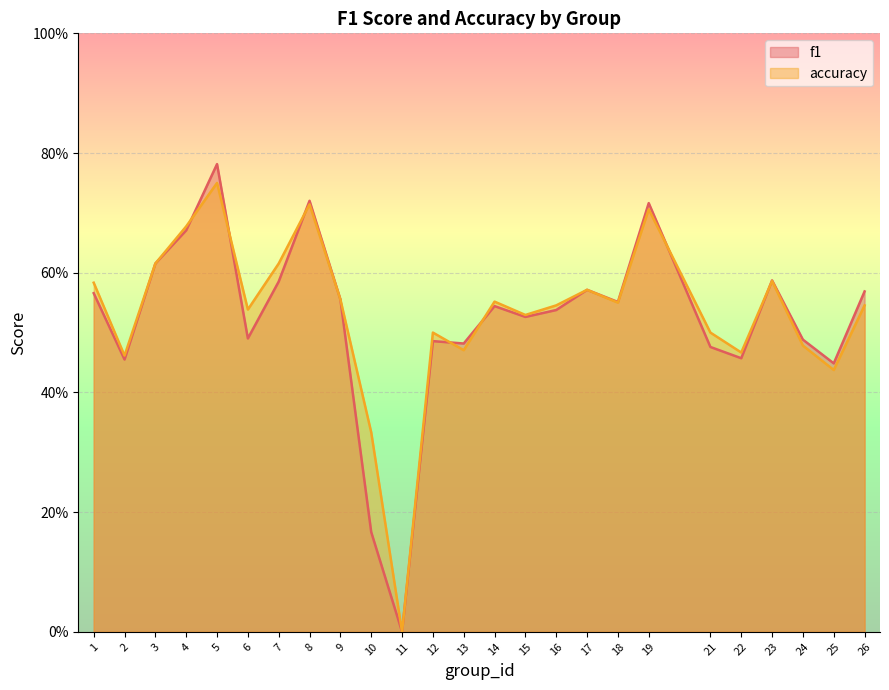

What is the highest value of the accuracy series?

0.8